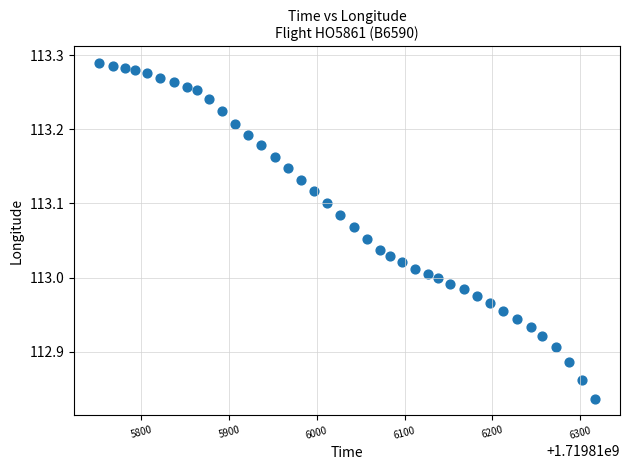

What is the range of Y values (max minus min)?

0.5